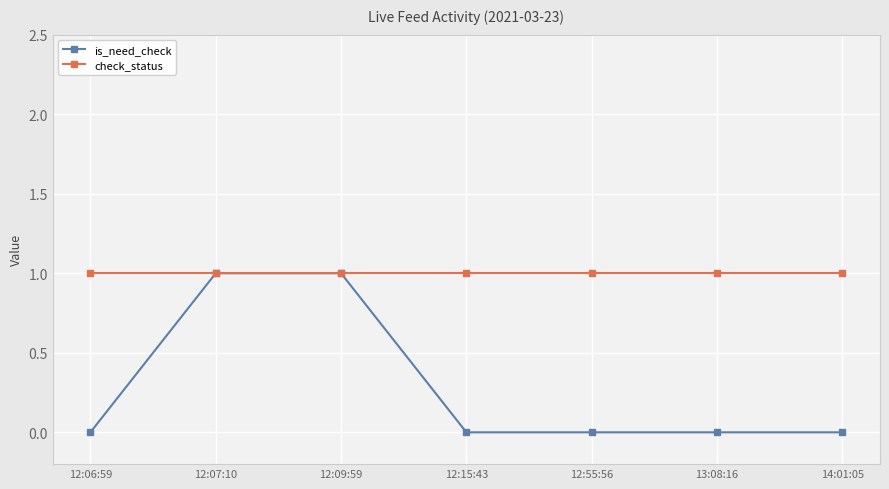

What are all the series names shown in the legend?

is_need_check, check_status